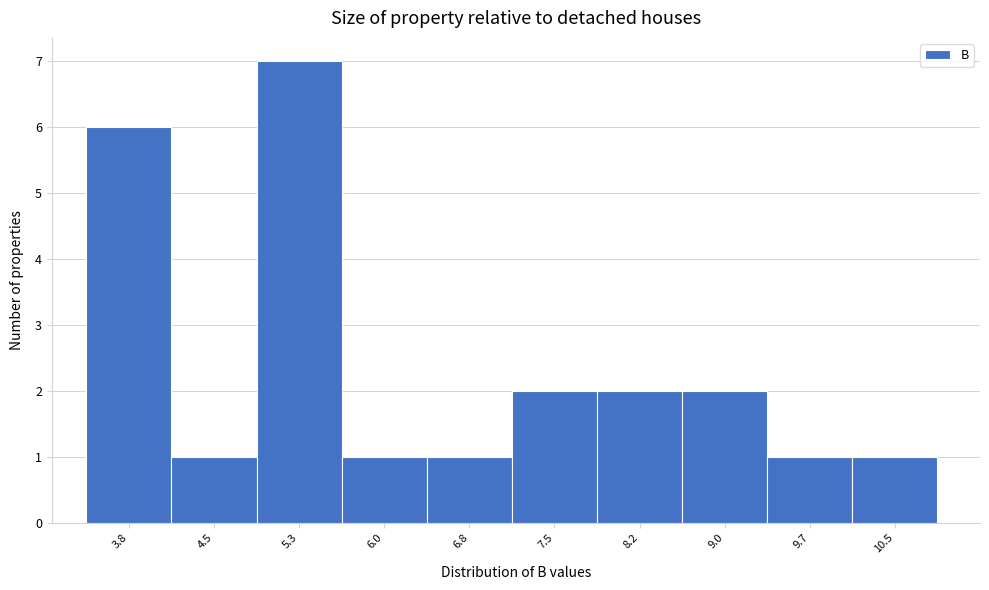

Reading right to left, extract all data points from this chart.

10.5=1	9.7=1	9.0=2	8.2=2	7.5=2	6.8=1	6.0=1	5.3=7	4.5=1	3.8=6